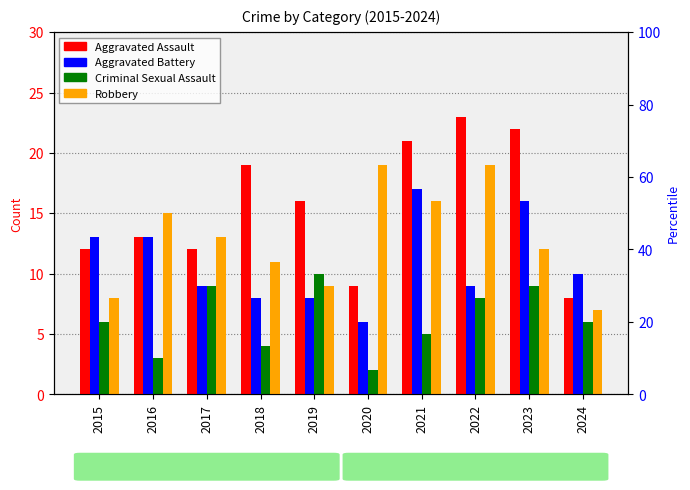

Which category has the lowest value across all series?

2020